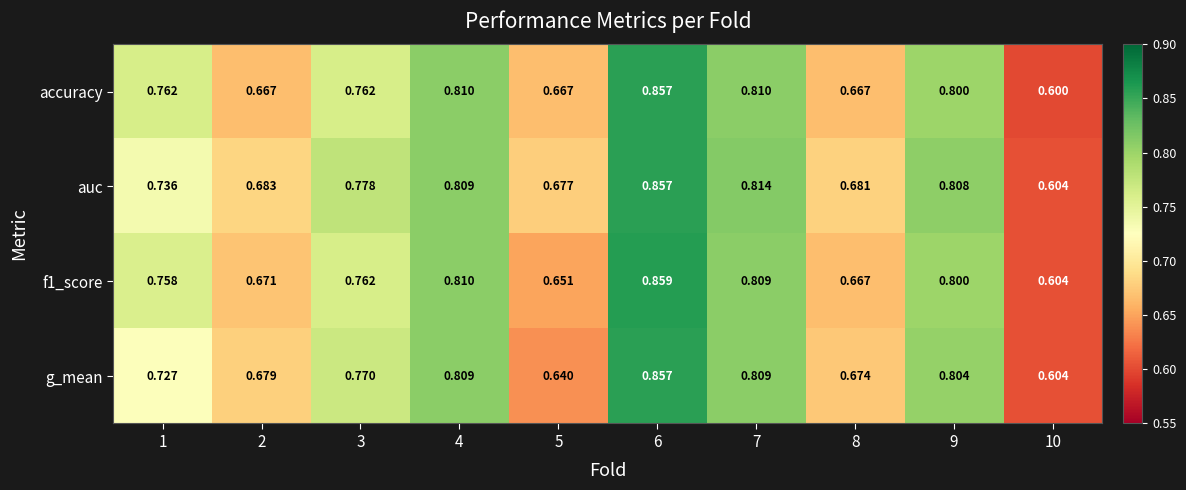

Which category has the lowest value across all series?

10